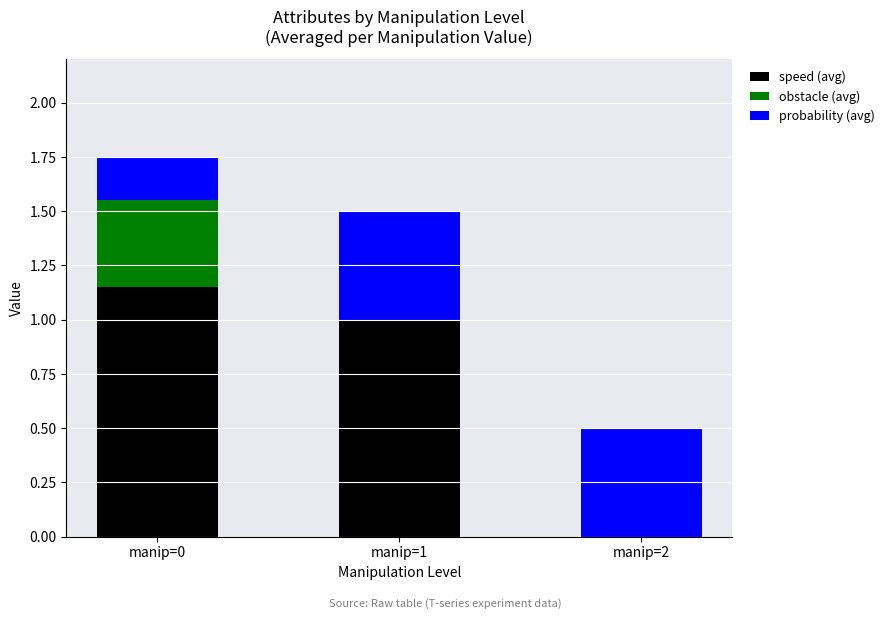

At which label does speed (avg) reach its peak?

manip=0